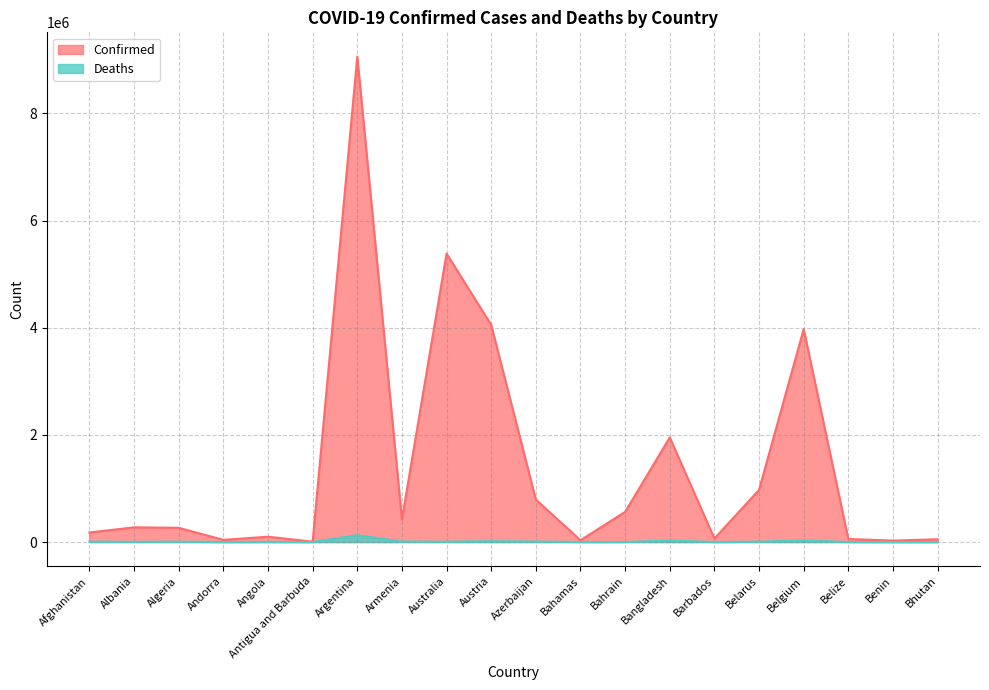

What is the sum of the Deaths values at Australia and Bahamas?

7568